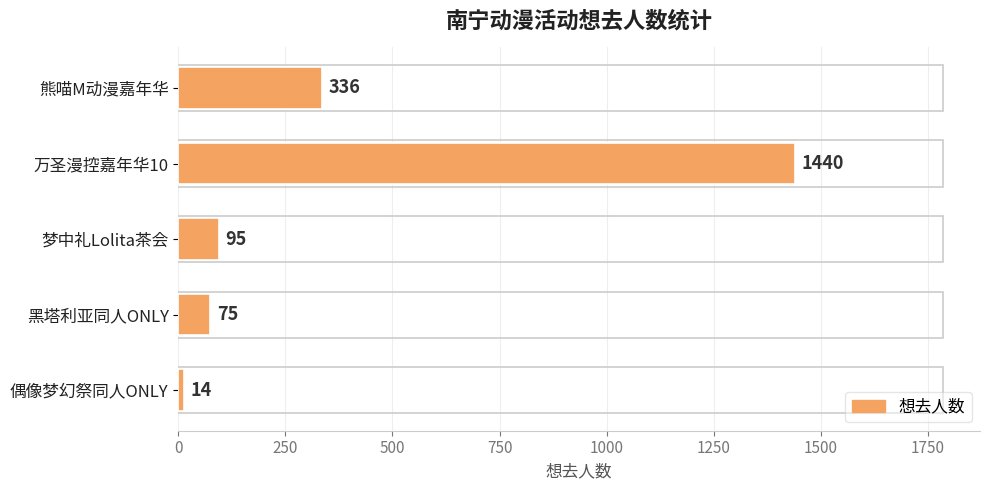

How many values are below 95?

2